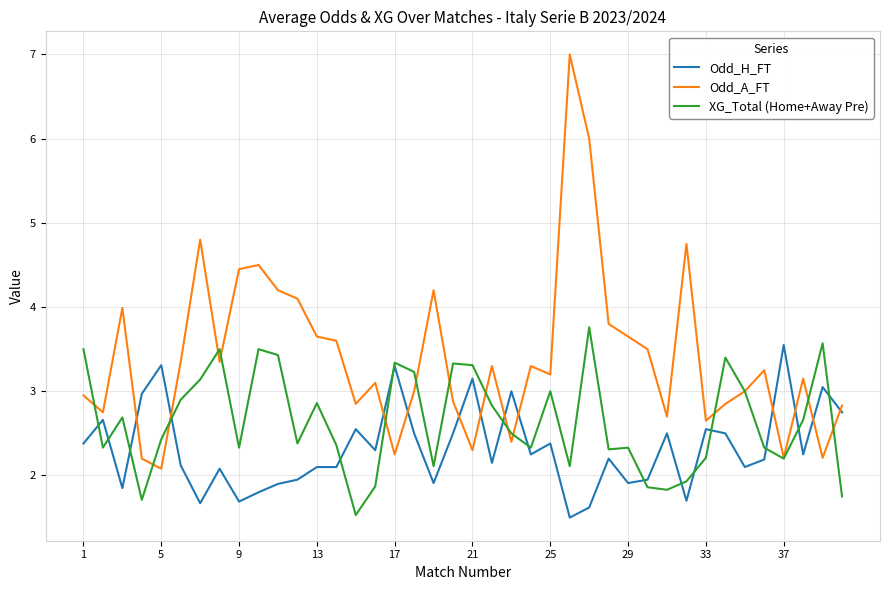

What is the lowest value of the Odd_A_FT series?

2.1